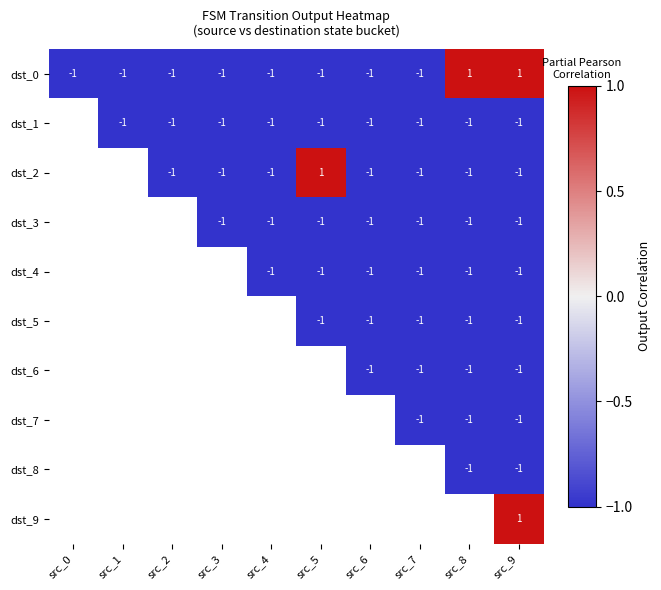

True or false: dst_7 has a value of -1 at src_9.

True